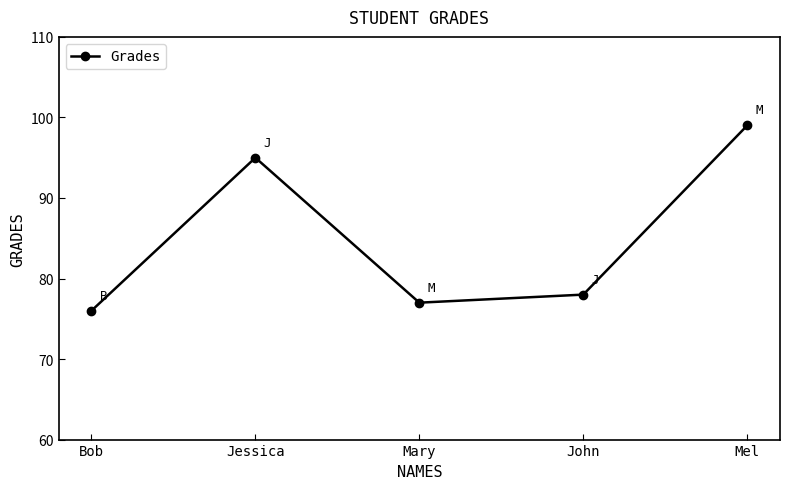

What is the average value?

85